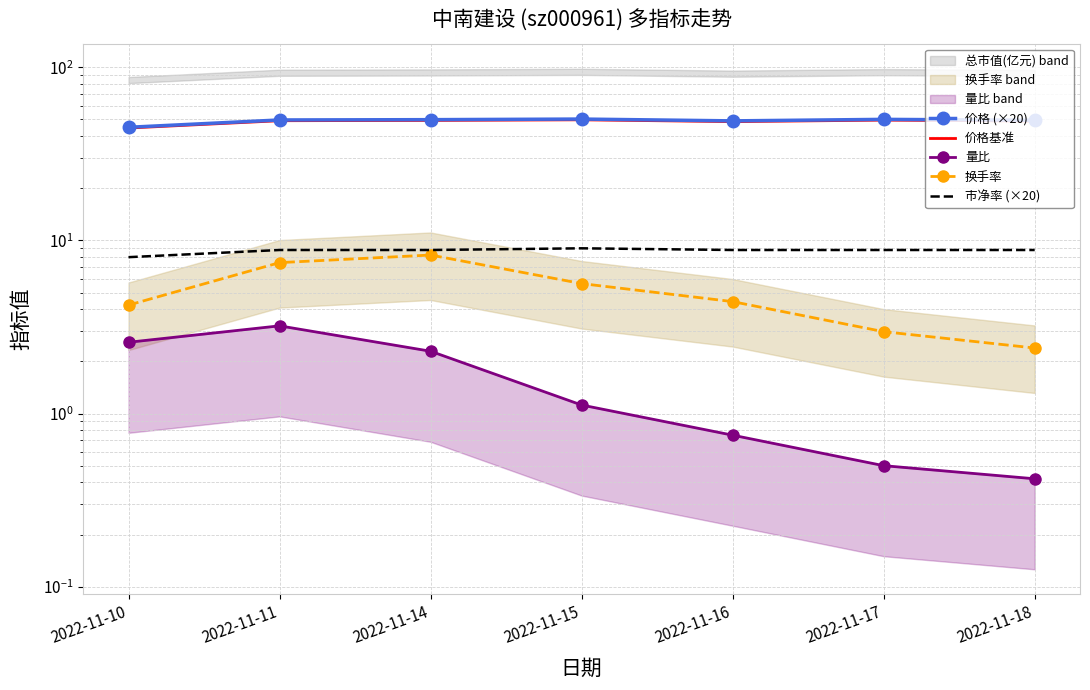

Reading left to right, list all the values displayed in this chart.

价格 (×20): 2022-11-10=45.0	2022-11-11=49.6	2022-11-14=49.8	2022-11-15=50.2	2022-11-16=49.0	2022-11-17=50.0	2022-11-18=49.4
价格基准: 2022-11-10=44.5	2022-11-11=49.1	2022-11-14=49.3	2022-11-15=49.7	2022-11-16=48.5	2022-11-17=49.5	2022-11-18=48.9
量比: 2022-11-10=2.6	2022-11-11=3.2	2022-11-14=2.3	2022-11-15=1.1	2022-11-16=0.8	2022-11-17=0.5	2022-11-18=0.4
换手率: 2022-11-10=4.2	2022-11-11=7.4	2022-11-14=8.2	2022-11-15=5.6	2022-11-16=4.4	2022-11-17=3.0	2022-11-18=2.4
市净率 (×20): 2022-11-10=8.0	2022-11-11=8.8	2022-11-14=8.8	2022-11-15=9.0	2022-11-16=8.8	2022-11-17=8.8	2022-11-18=8.8